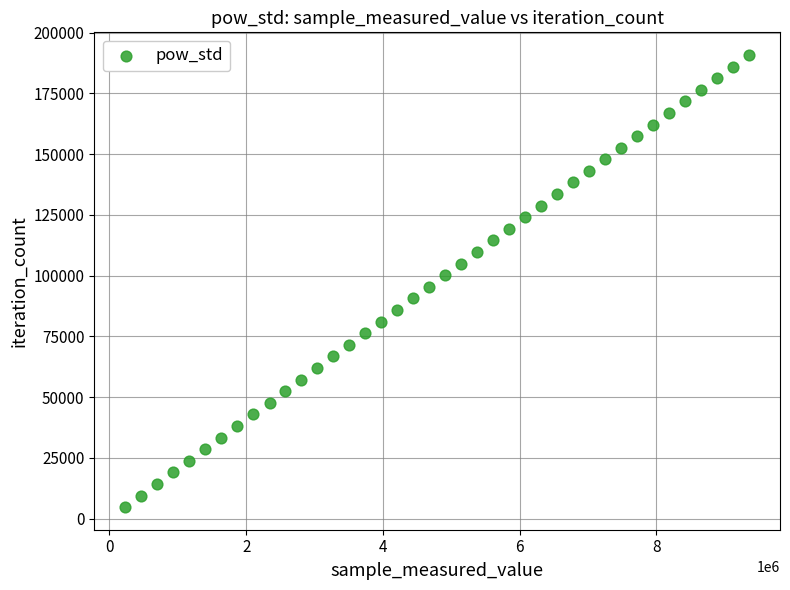

What is the range of X values (max minus min)?

9115470